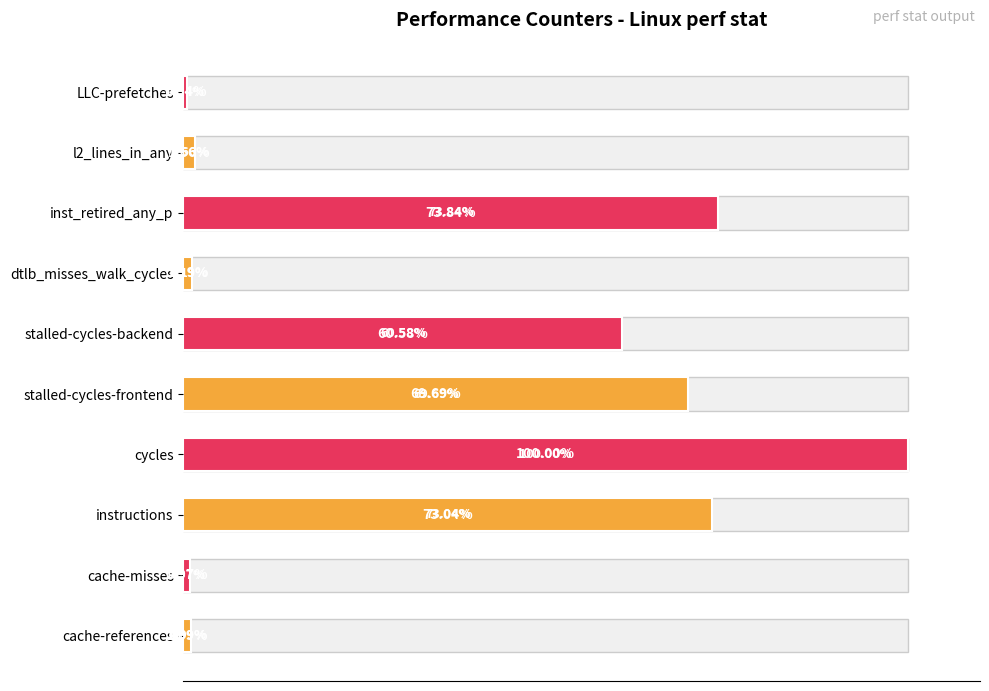

What is the label of the 9th bar from the right?

cache-misses